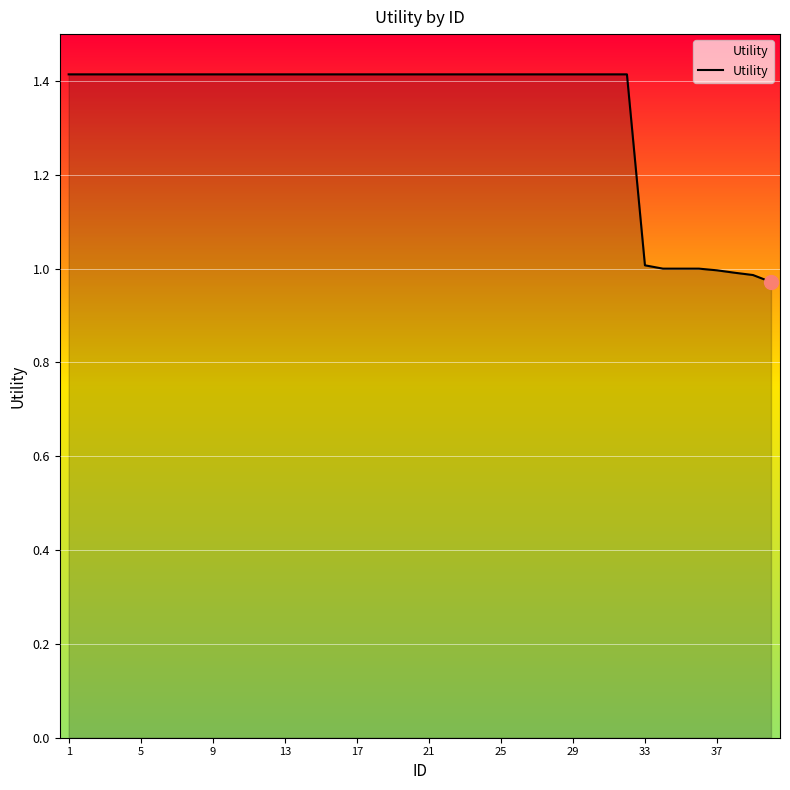

What is the difference between the maximum and minimum values?

0.4